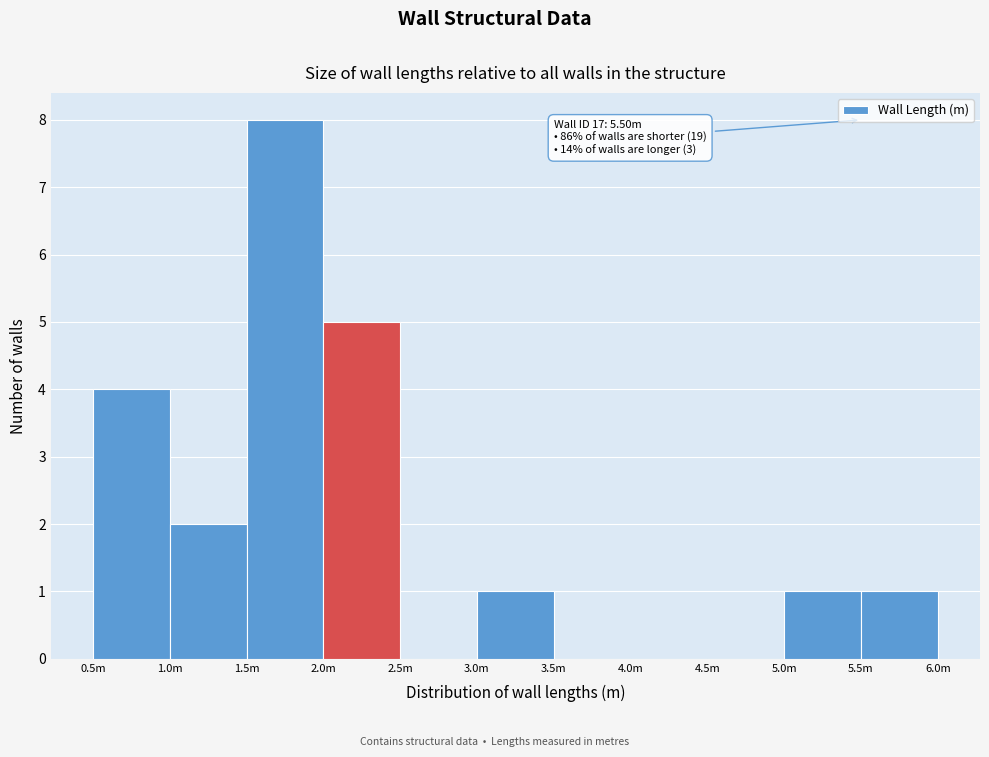

Reading left to right, what are all the values shown in this chart?

0.5m=4	1.0m=2	1.5m=8	2.0m=5	2.5m=0	3.0m=1	3.5m=0	4.0m=0	4.5m=0	5.0m=1	5.5m=1